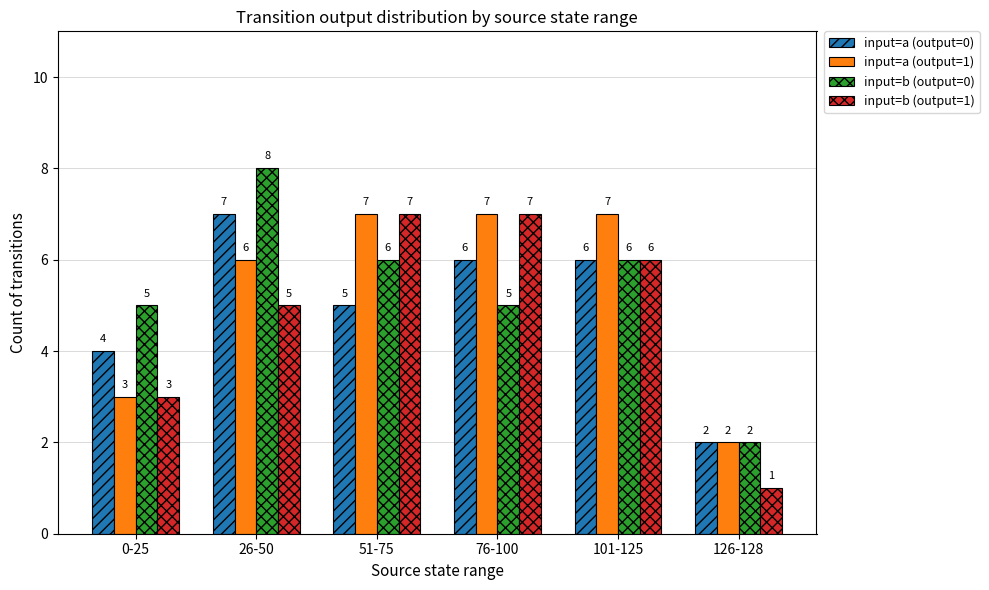

At which category is the sum across all series the highest?

26-50